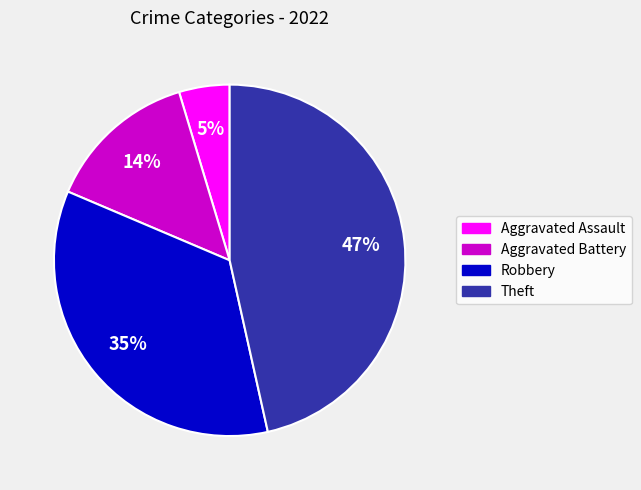

What is the largest slice in the pie chart?

Theft